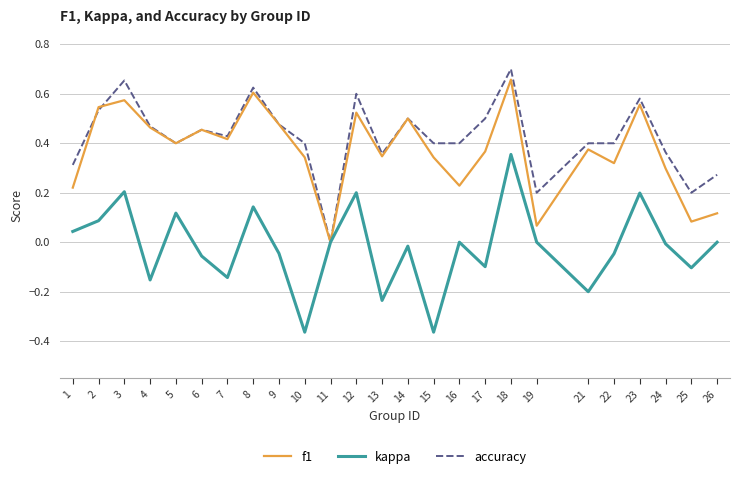

Is it true that accuracy equals 0.7 at 4?

False